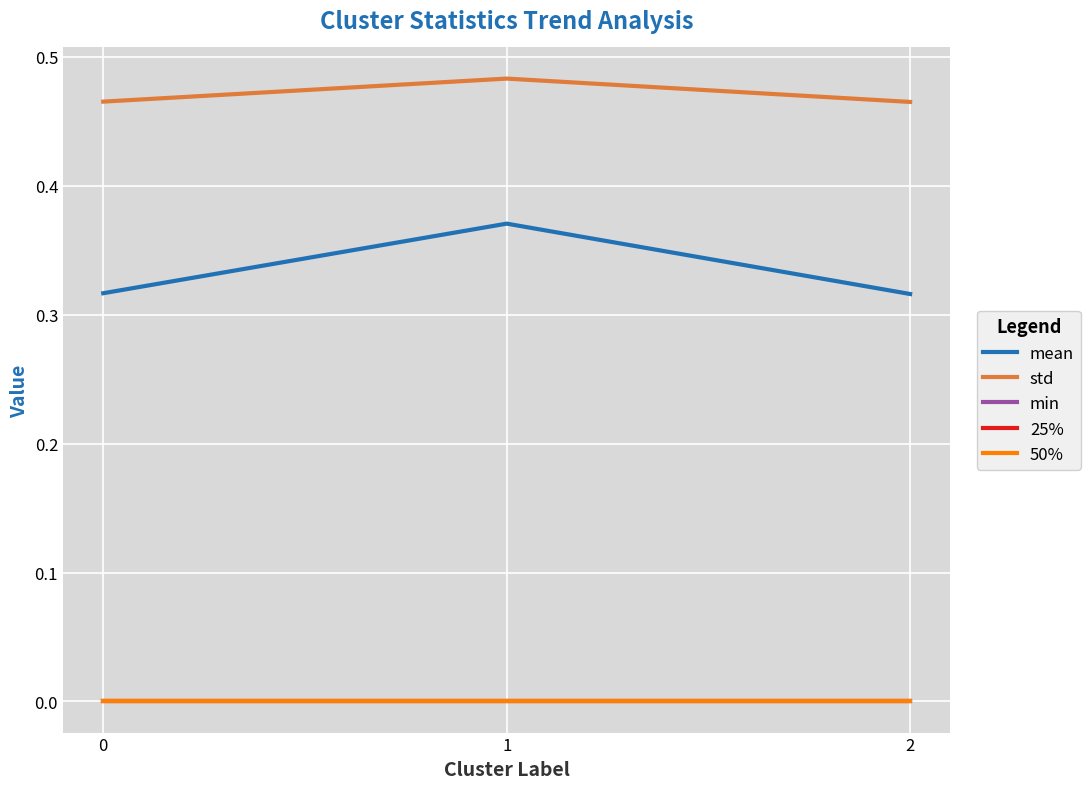

What are all the series names shown in the legend?

mean, std, min, 25%, 50%